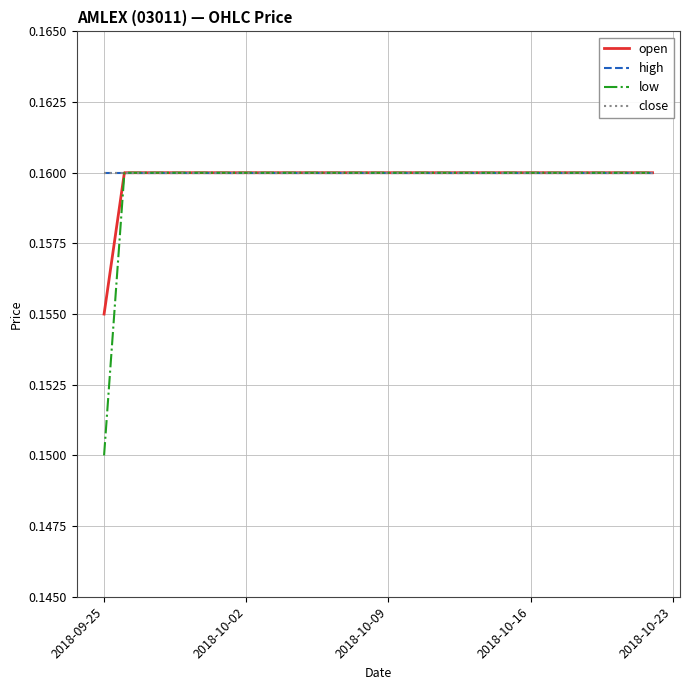

How many lines are shown in the chart?

4